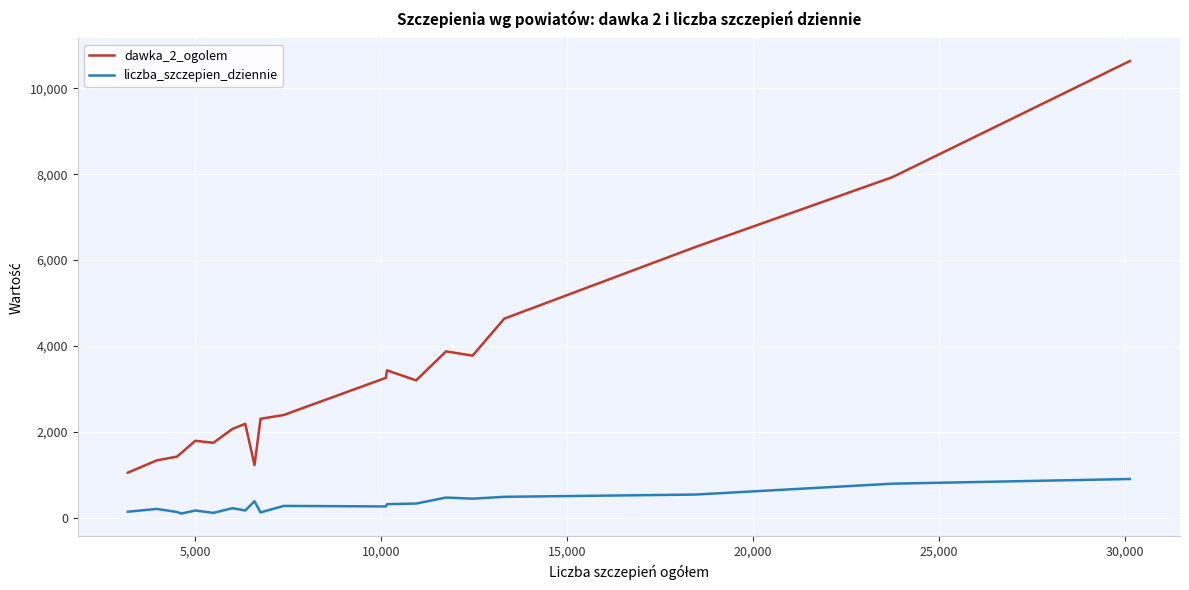

True or false: liczba_szczepien_dziennie and dawka_2_ogolem intersect in this chart.

False